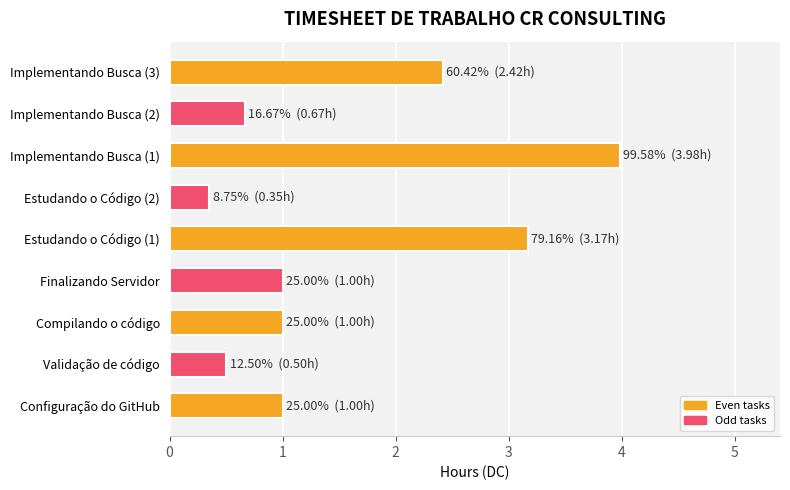

Between Configuração do GitHub and Validação de código, which is larger?

Configuração do GitHub